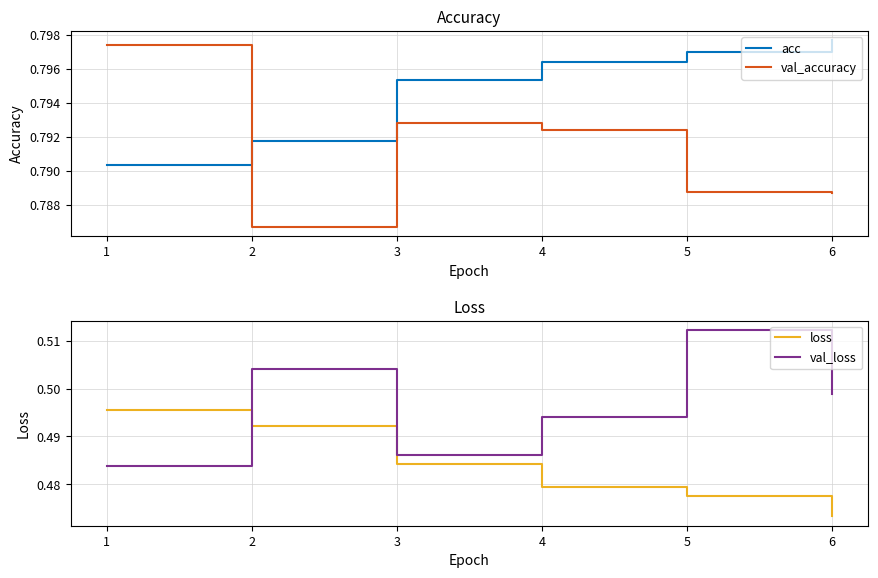

At which label does acc reach its peak?

6